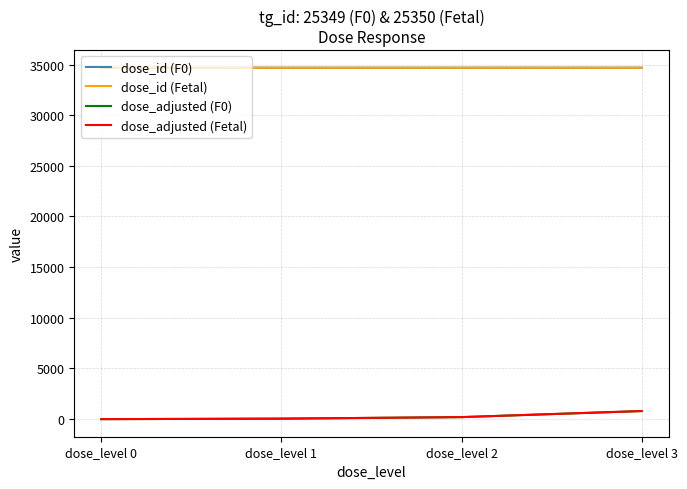

Is this an area chart (filled region under the line)?

No